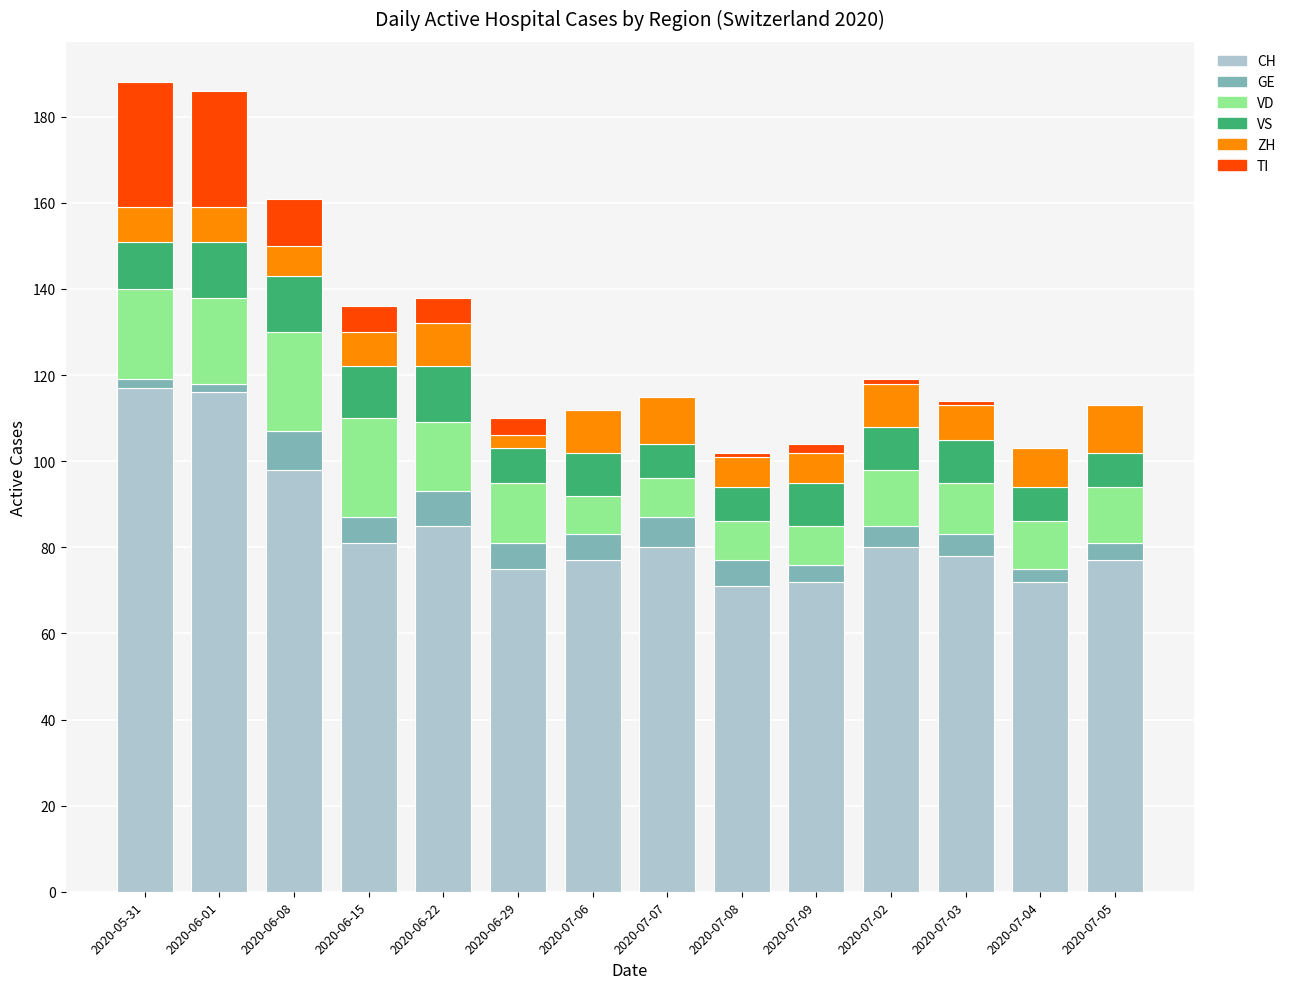

Is it true that CH equals 77 at 2020-07-05?

True